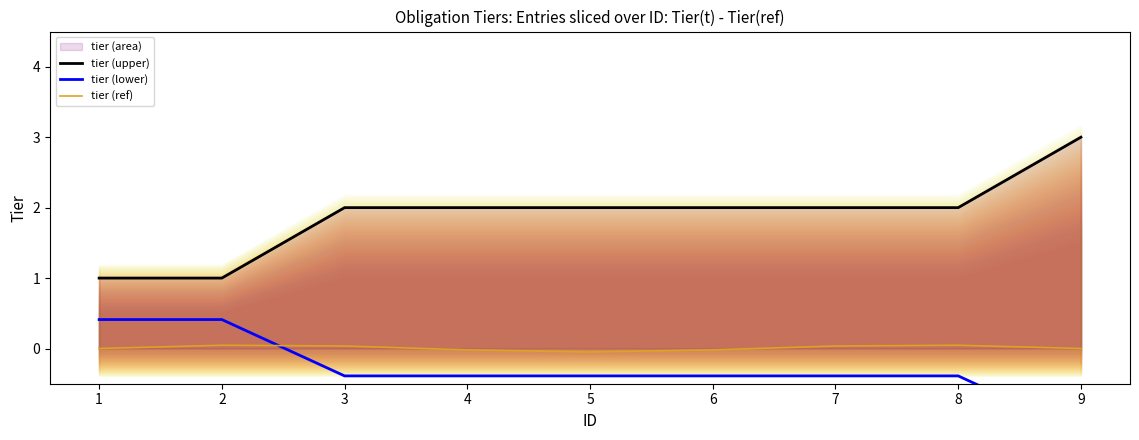

Where is tier (upper) nearest to the value 2?

3